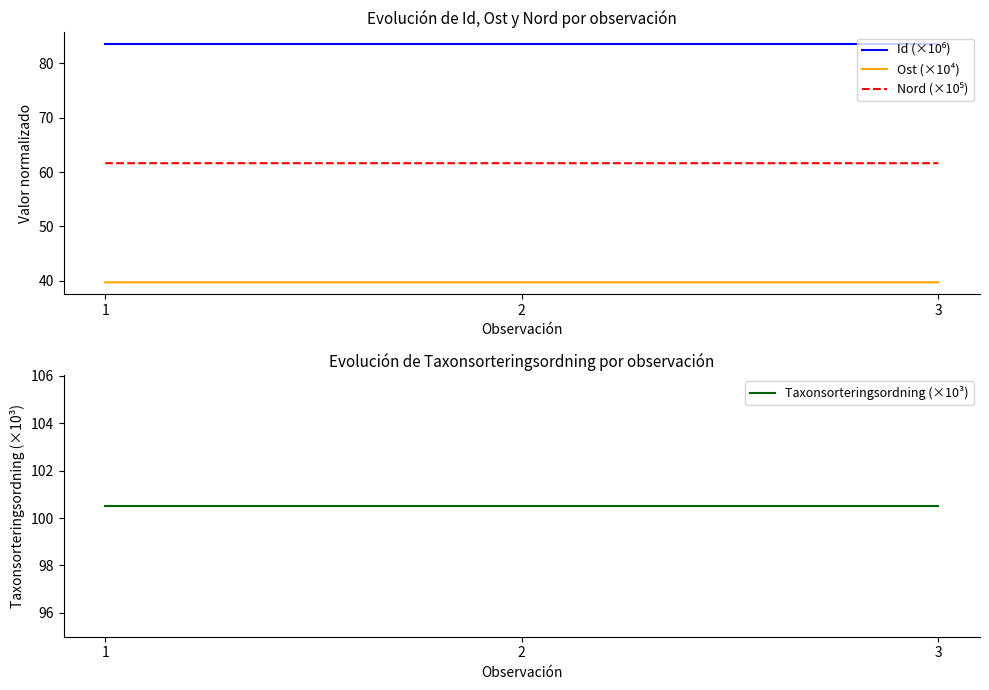

How many data points does each series have?

3